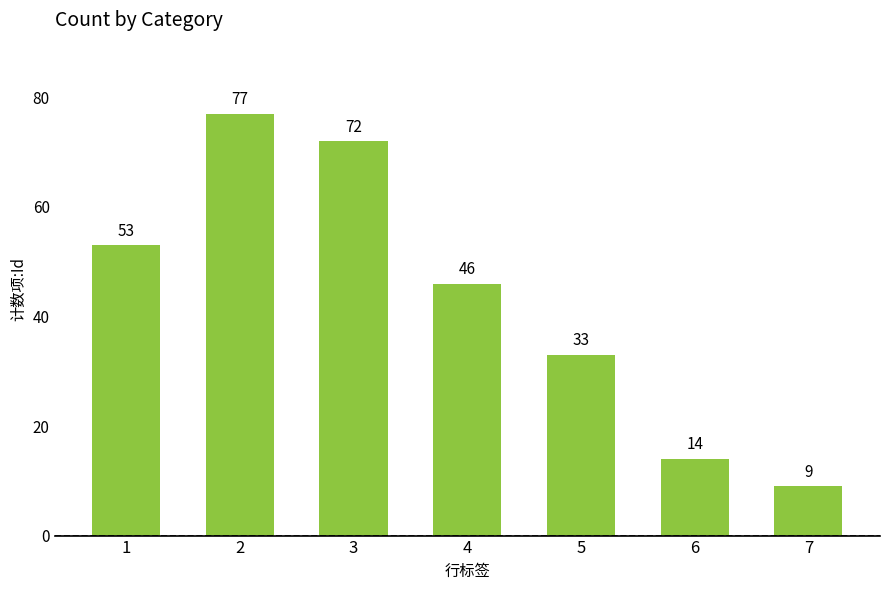

Reading left to right, what are all the values shown in this chart?

53	77	72	46	33	14	9